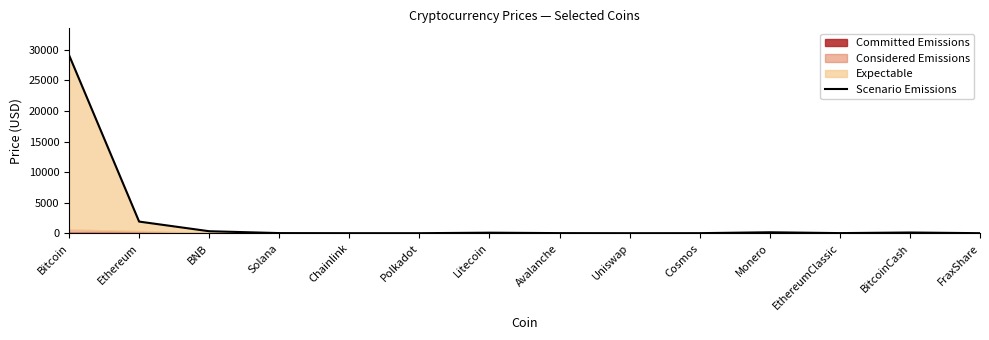

What position from the right is Monero?

4